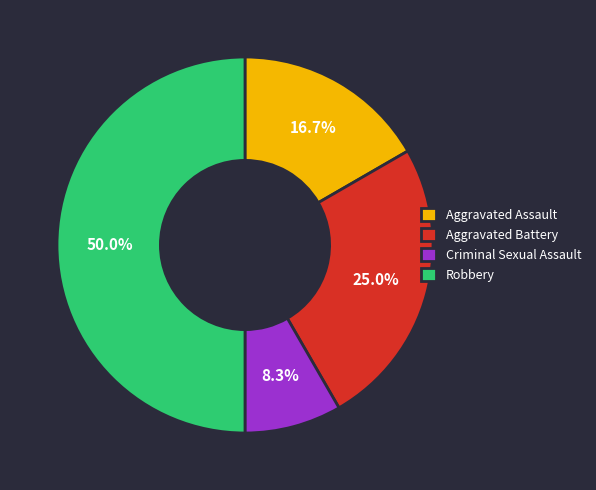

To the nearest percent, what is the combined percentage of Aggravated Assault and Aggravated Battery?

42%